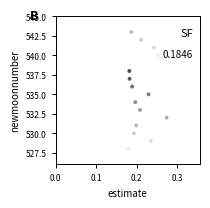

What is the range of Y values (max minus min)?

15